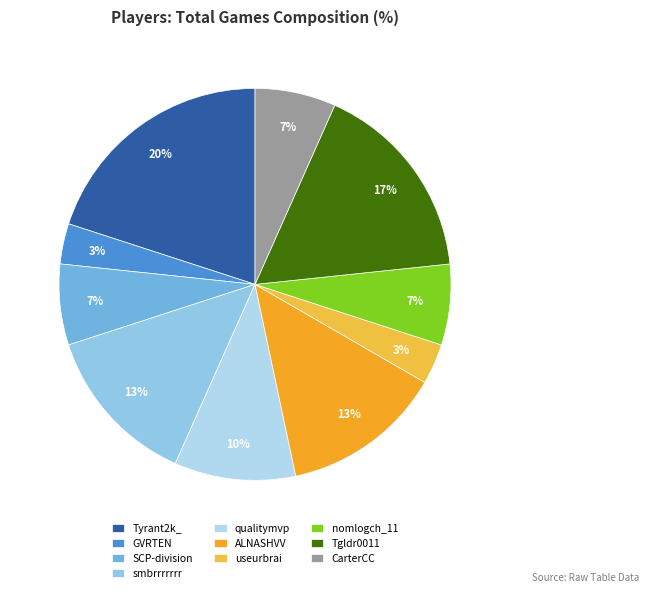

Which category has the biggest portion of the pie?

Tyrant2k_